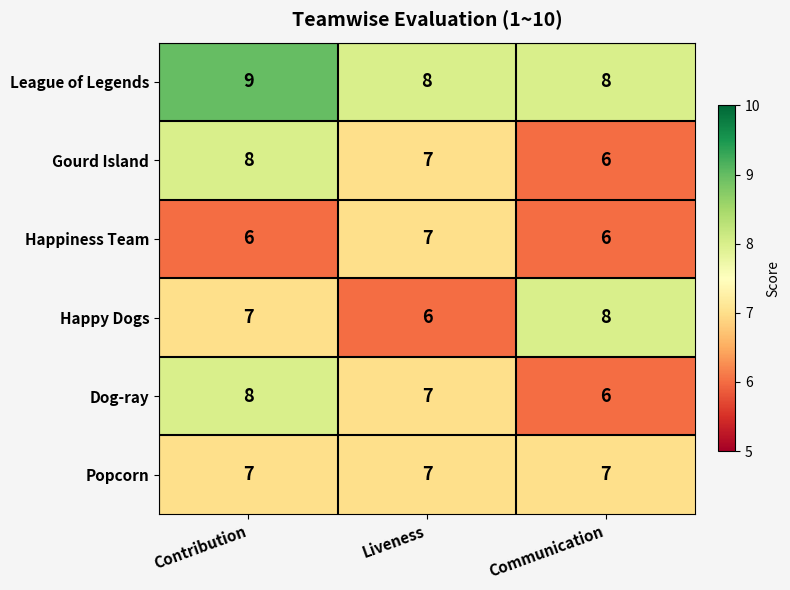

The Popcorn series shows 4 at Communication. True or false?

False